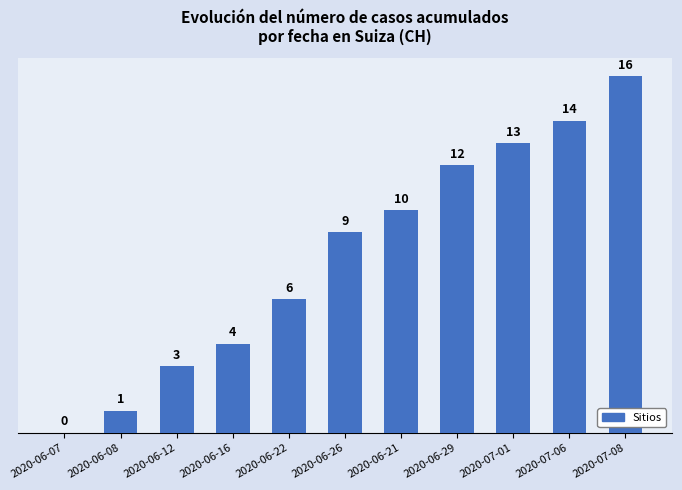

Are the bars horizontal?

No